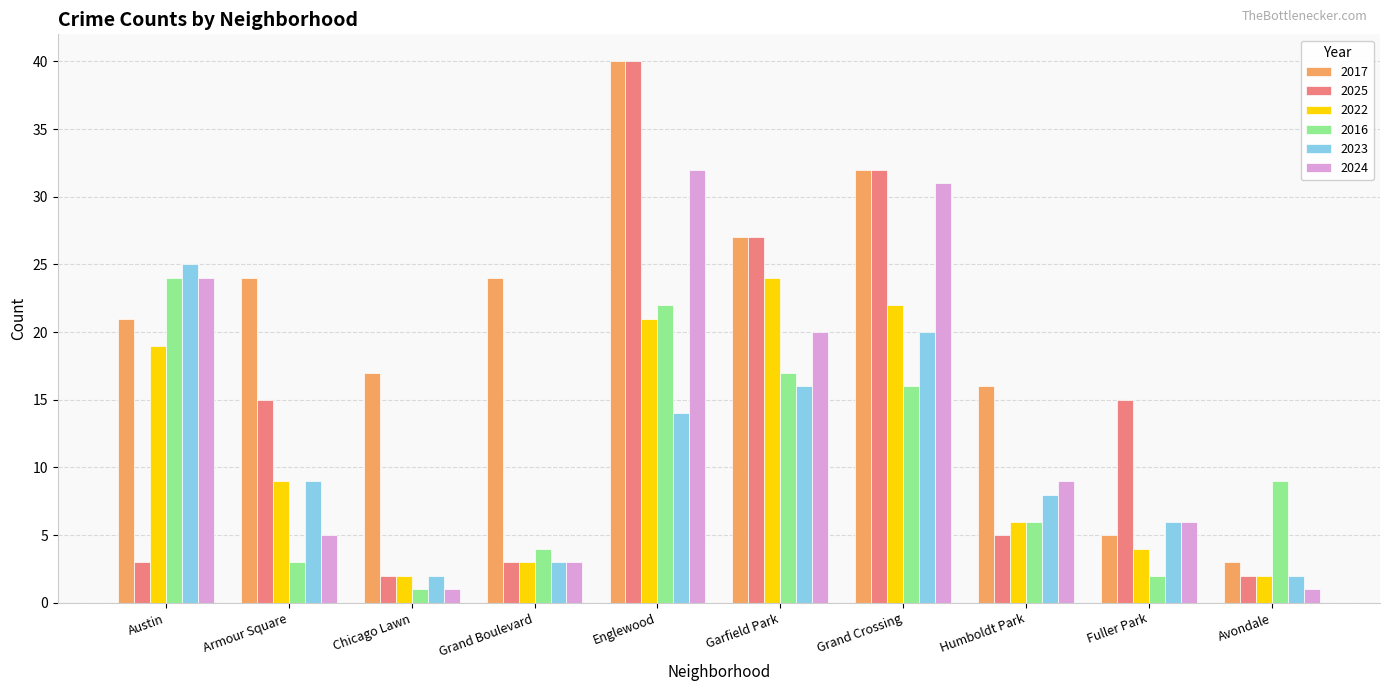

List the labels in order of 2016 value, smallest first.

Chicago Lawn, Fuller Park, Armour Square, Grand Boulevard, Humboldt Park, Avondale, Grand Crossing, Garfield Park, Englewood, Austin